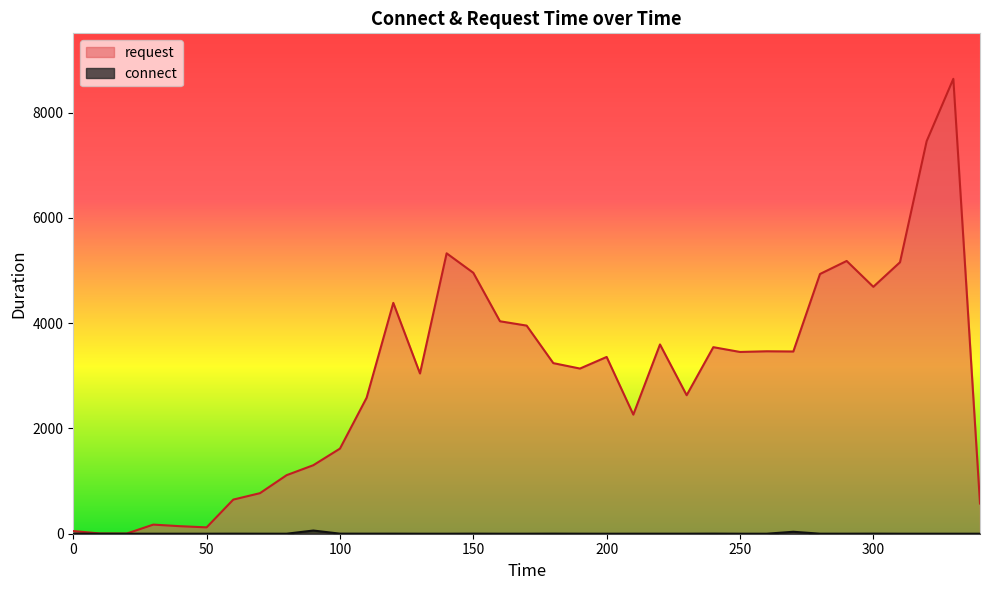

Rank the categories by request value from lowest to highest.

20, 10, 0, 50, 40, 30, 340, 60, 70, 80, 90, 100, 210, 110, 230, 130, 190, 180, 200, 250, 270, 260, 240, 220, 170, 160, 120, 300, 280, 150, 310, 290, 140, 320, 330